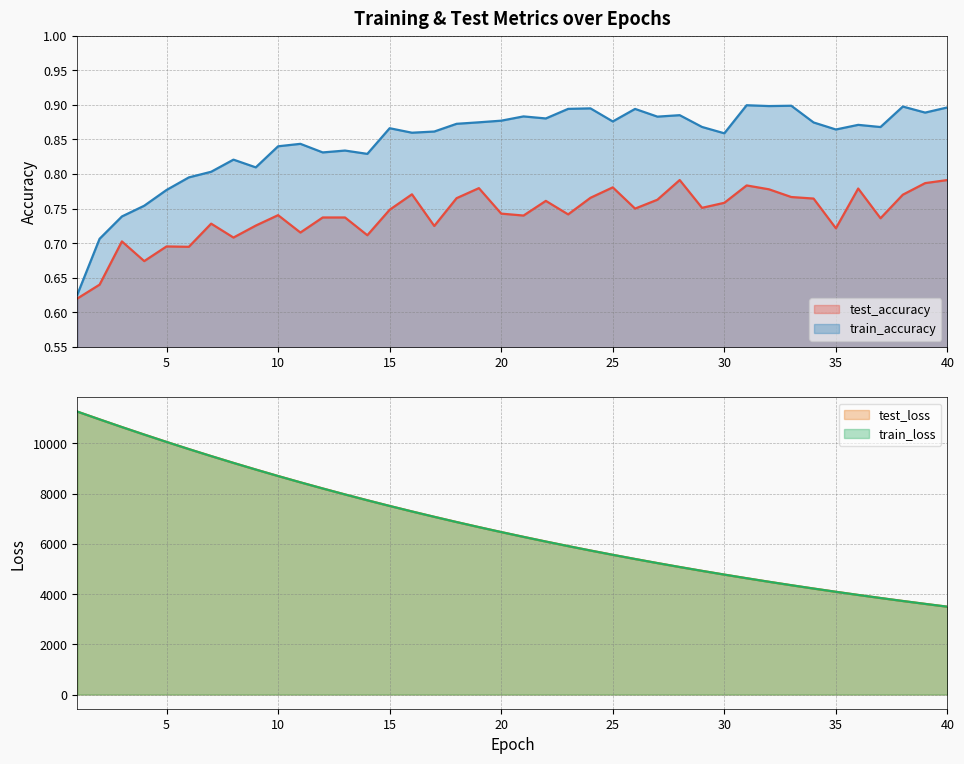

Which category has the lowest value in the train_loss series?

40